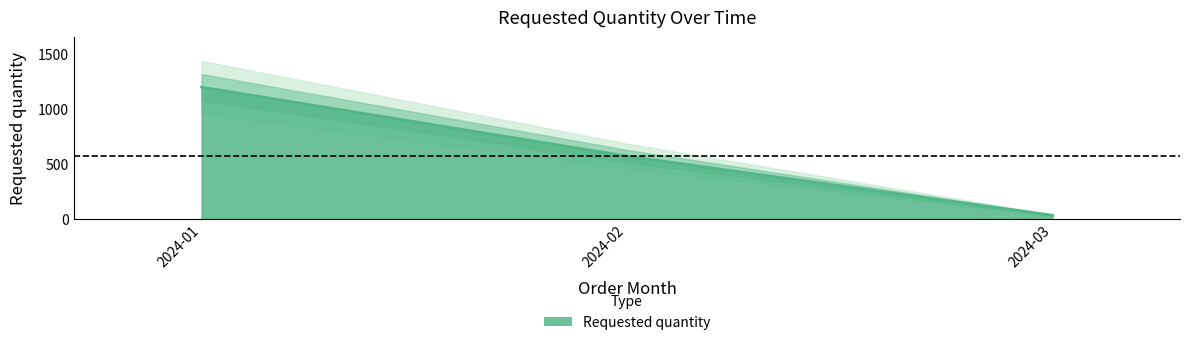

The value at 2024-02 is 570. True or false?

True